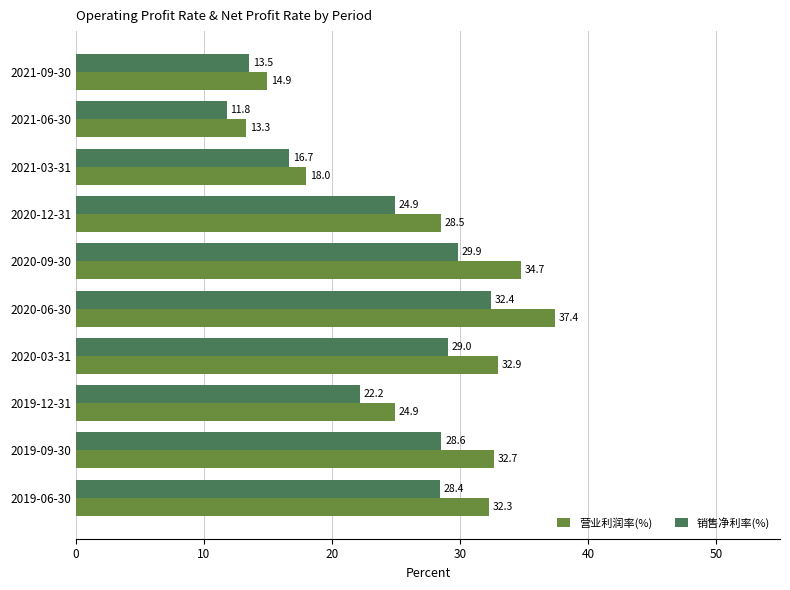

Which series has the largest range (max minus min)?

营业利润率(%)